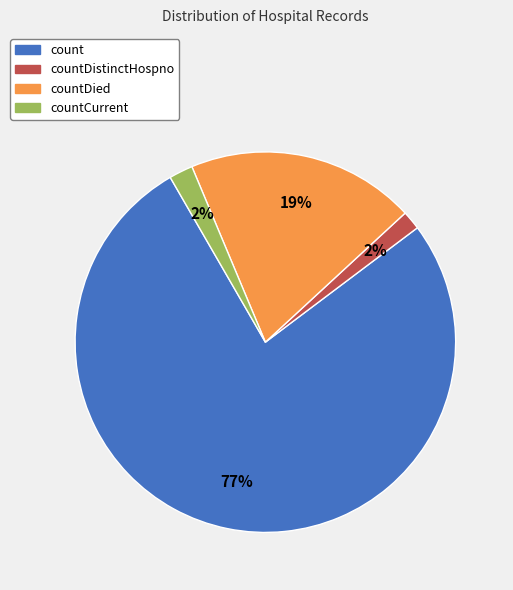

Which slice is the largest?

count